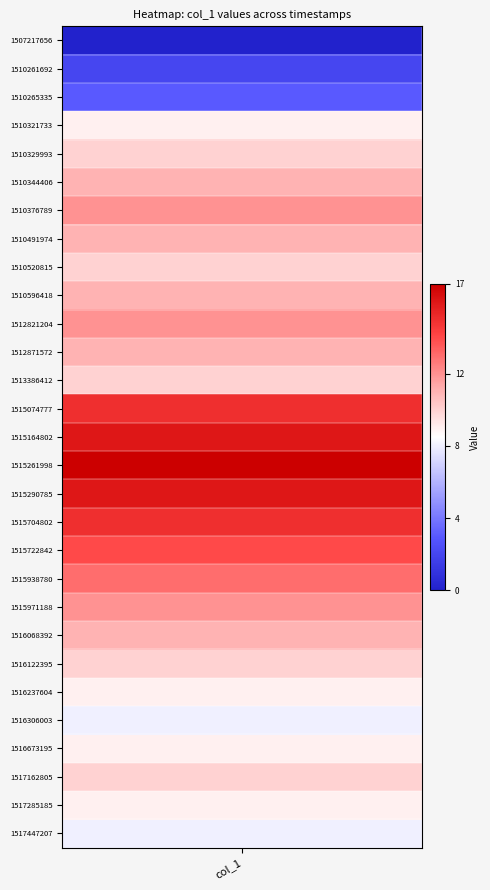

What is the difference between the second highest and minimum values in the 0 series?

16